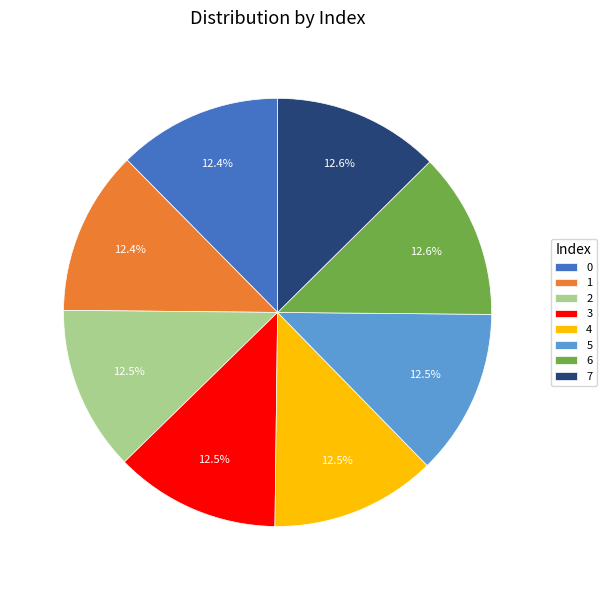

Approximately how many times larger is the value at 4 compared to 3?

1.0